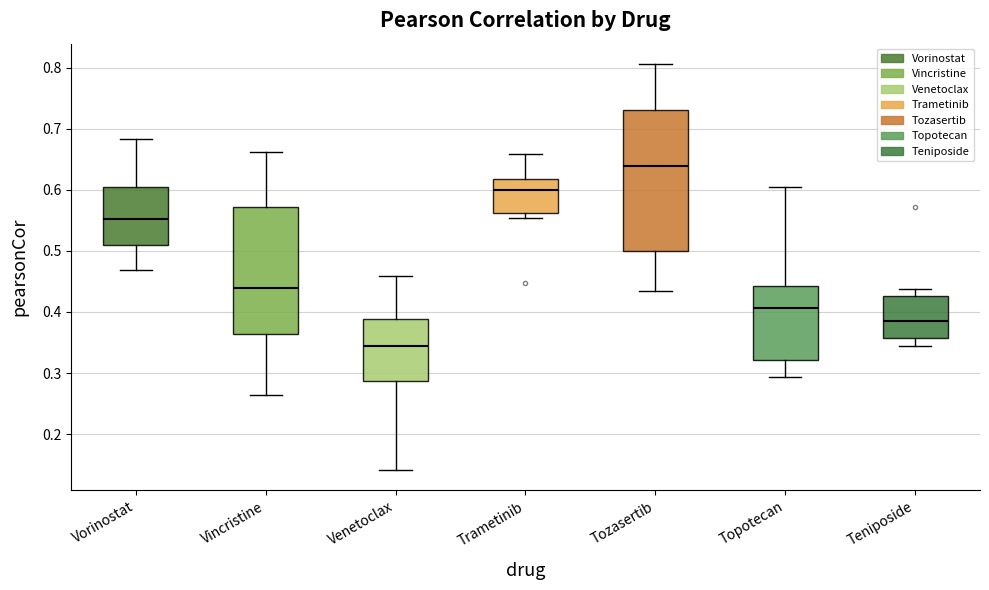

Where does the median line of the box for Trametinib sit on the y-axis? The values are not printed on the chart, so give them approximately, as read against the axis.

0.60